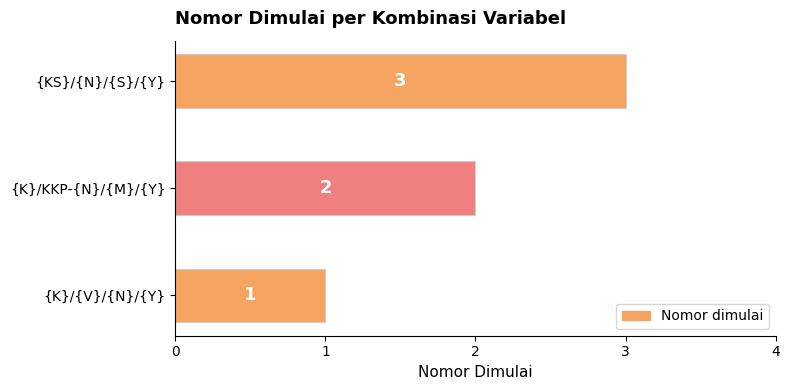

Count the values in the range 1 to 3.

3